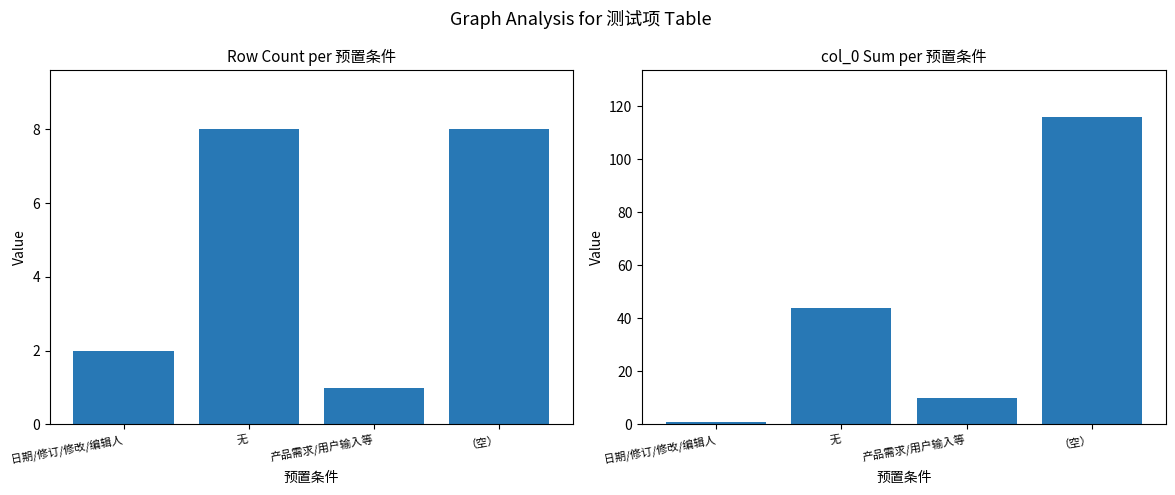

Which category has the lowest value across all series?

产品需求/用户输入等